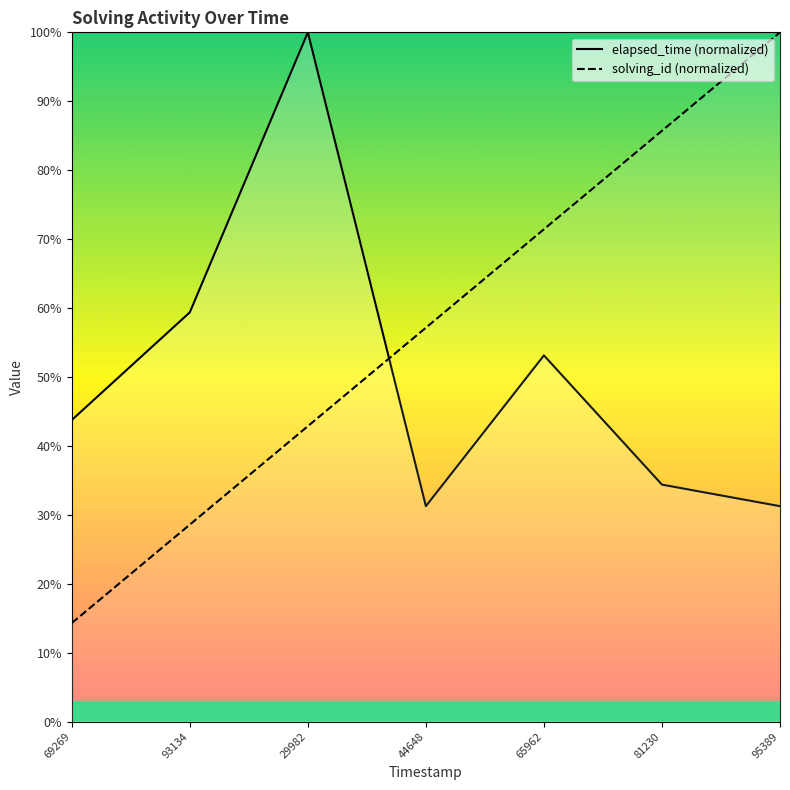

Reading right to left, list all the values displayed in this chart.

solving_id: 100.0	85.7	71.4	57.1	42.9	28.6	14.3
elapsed_time: 31.2	34.4	53.1	31.2	100.0	59.4	43.8